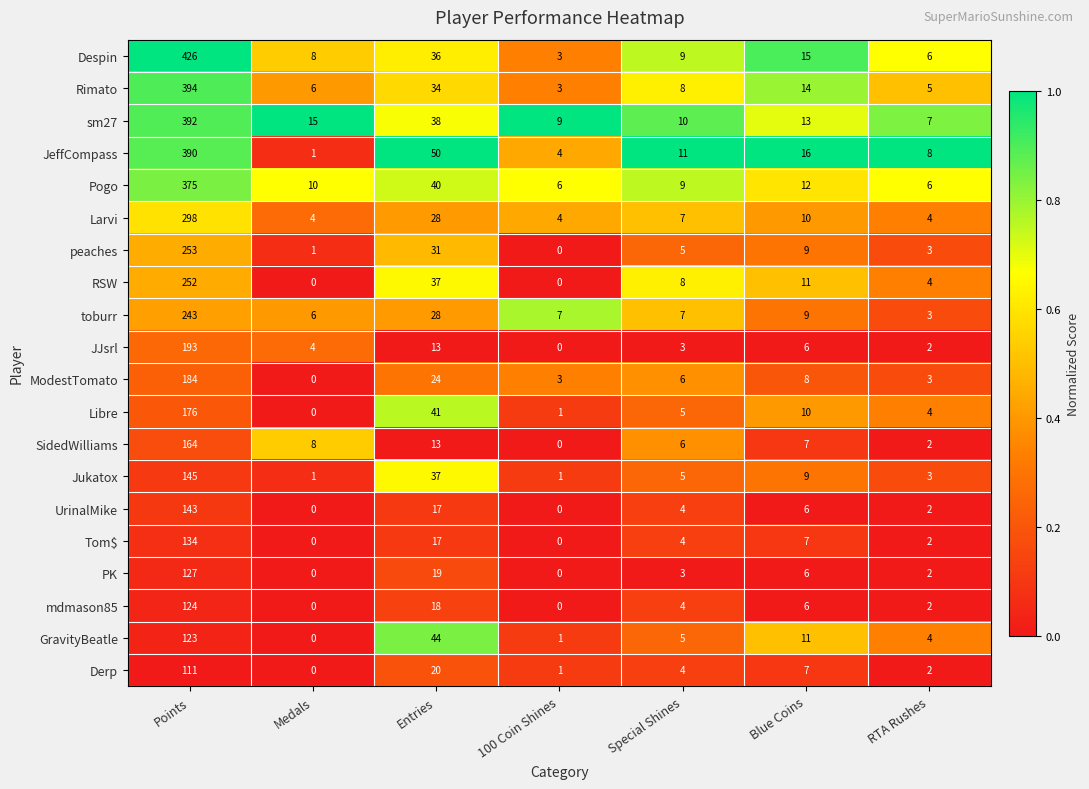

At which category is the sum across all series the highest?

Points